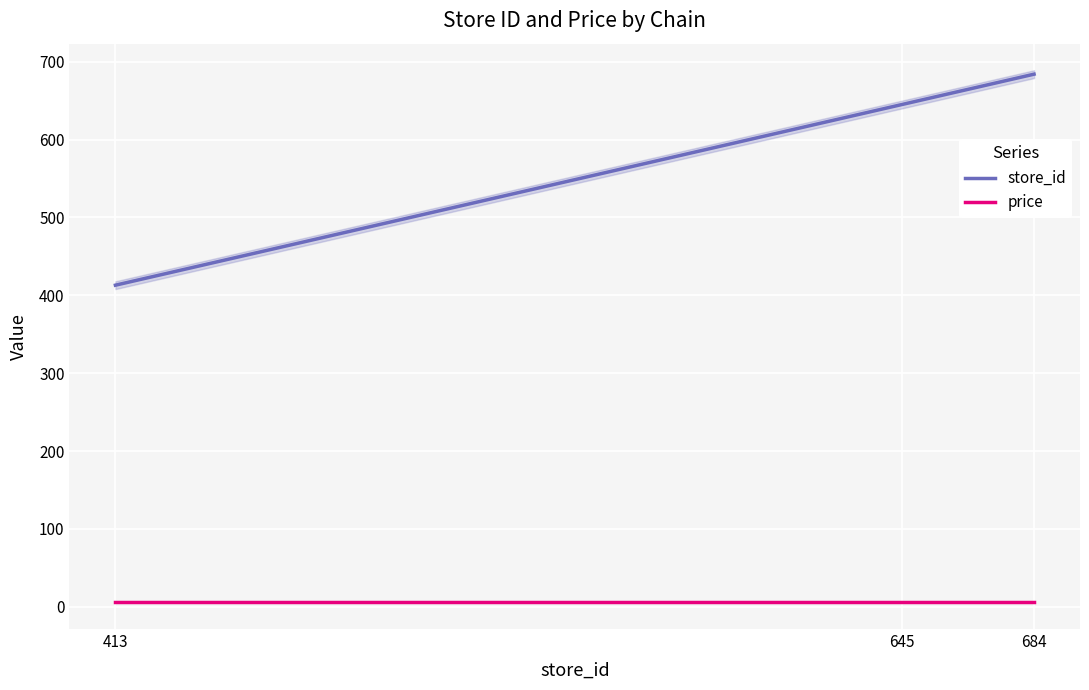

What is the sum of the store_id values at 645 and 684?

1329.0